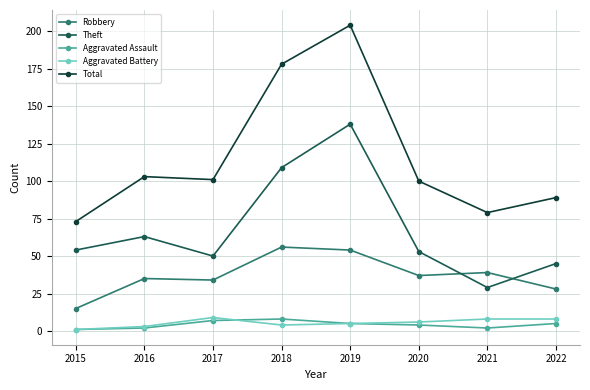

What is the greatest value displayed?

204